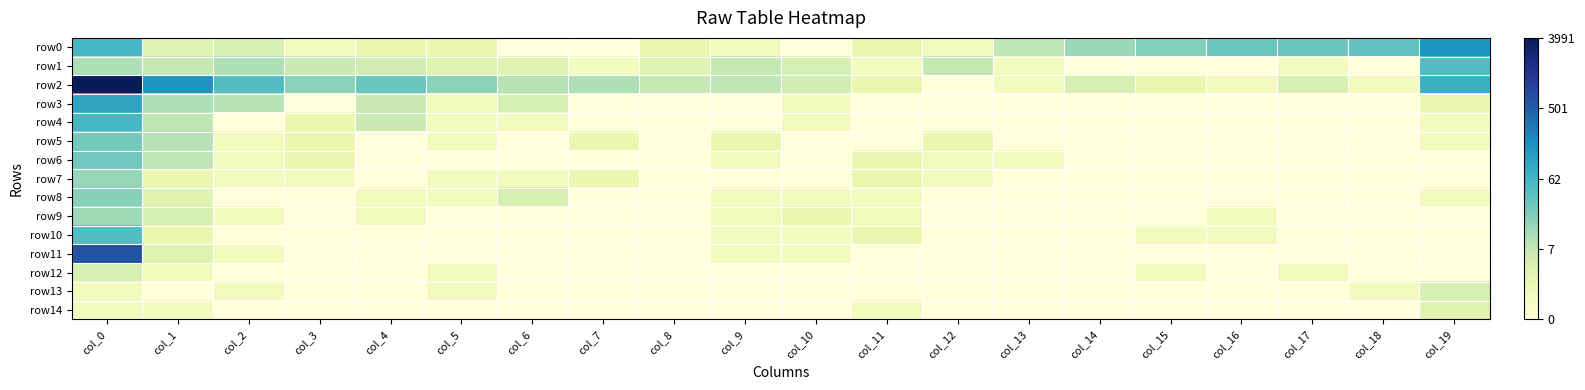

Between col_2 and col_11, which series saw the biggest shift?

row2